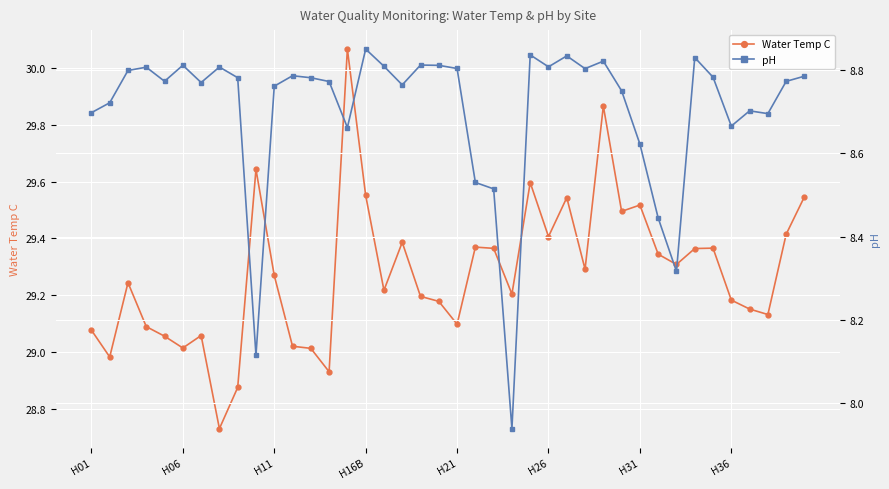

Which series has the widest spread of values?

Water Temp C